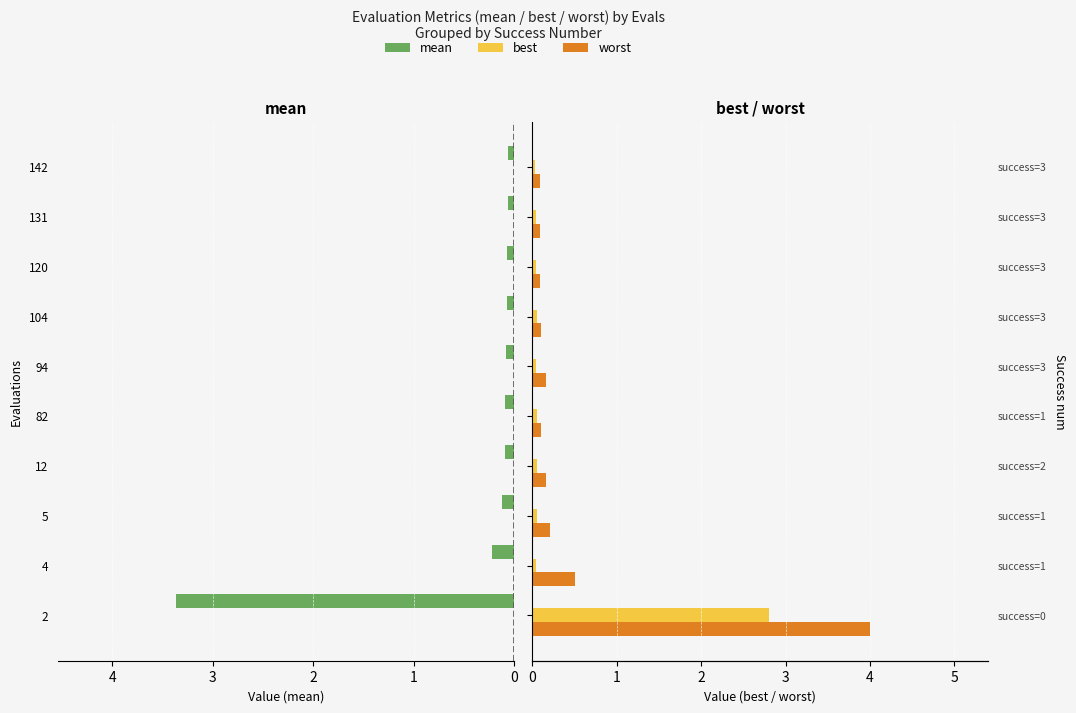

What is the value of the worst bar at the 5th from the left?

0.1